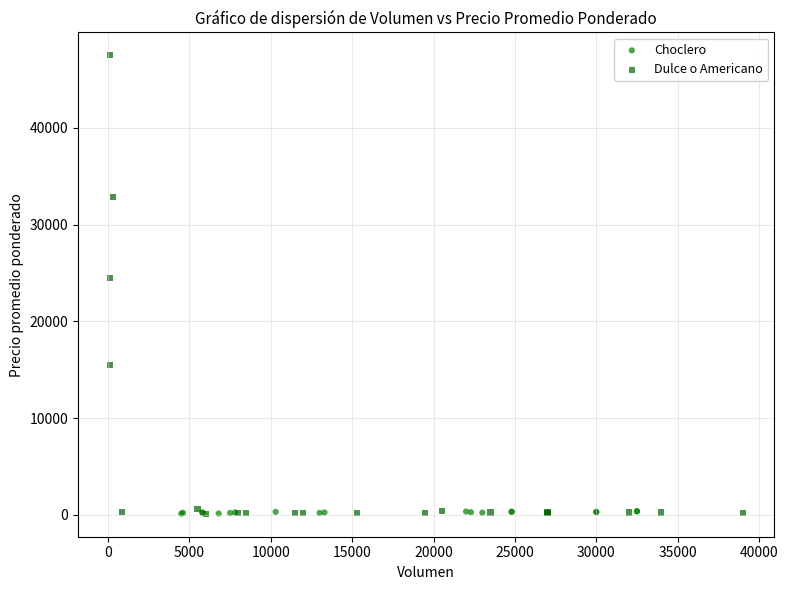

Which series has the largest Y range (max minus min)?

Dulce o Americano